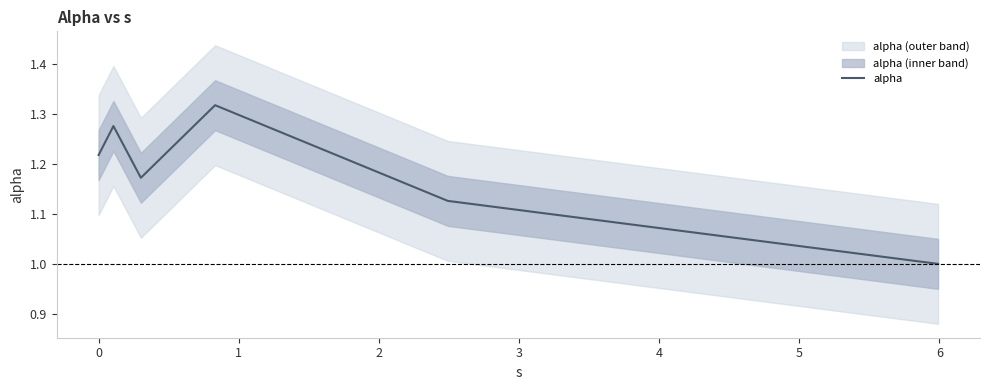

What is the minimum value for alpha?

1.0